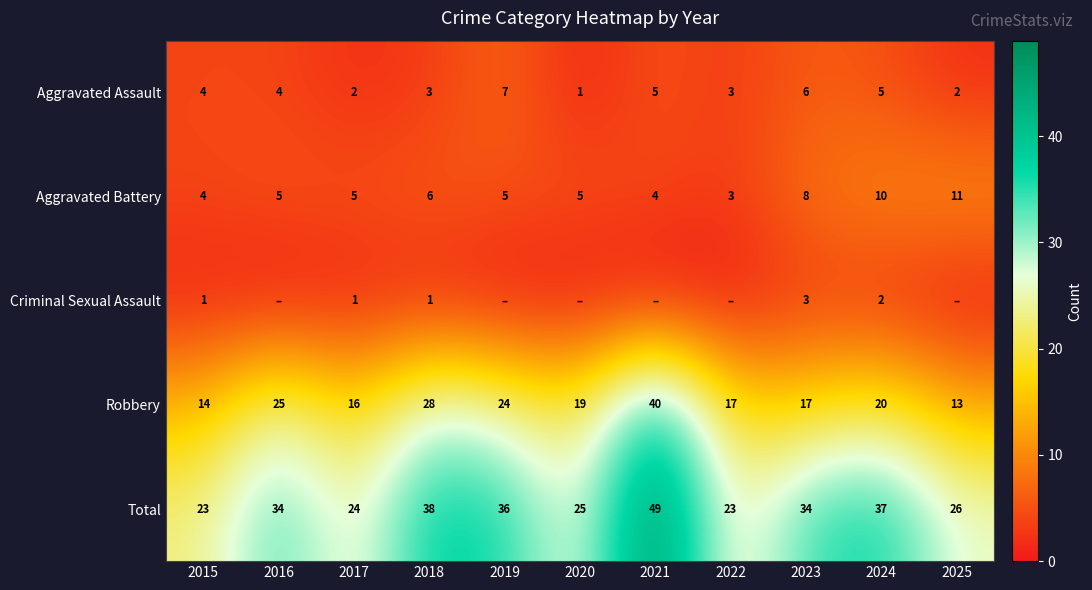

Is the value of Aggravated Assault at 2024 greater than the value of Criminal Sexual Assault at 2018?

Yes